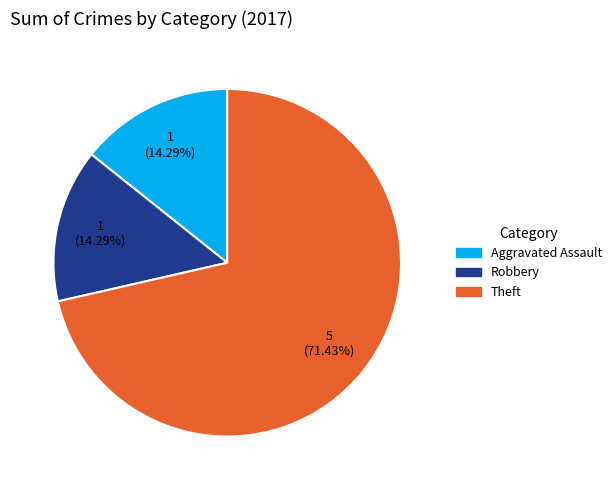

Does any single category account for the majority?

Yes